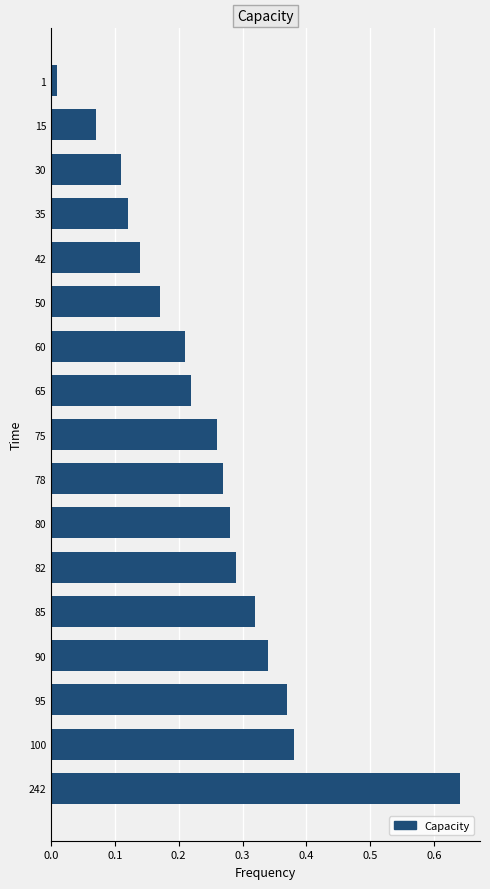

Which label corresponds to the largest value in the chart?

242